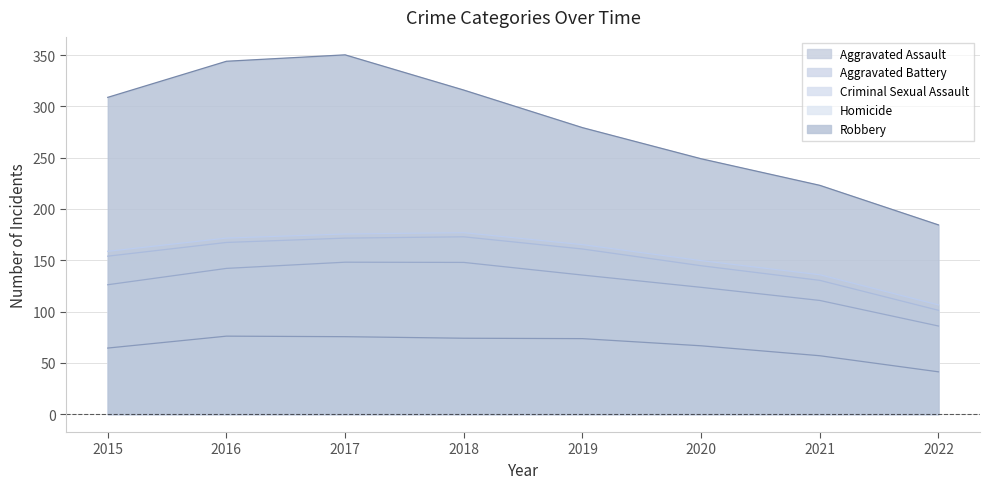

What is the highest value of the Homicide series?

176.9